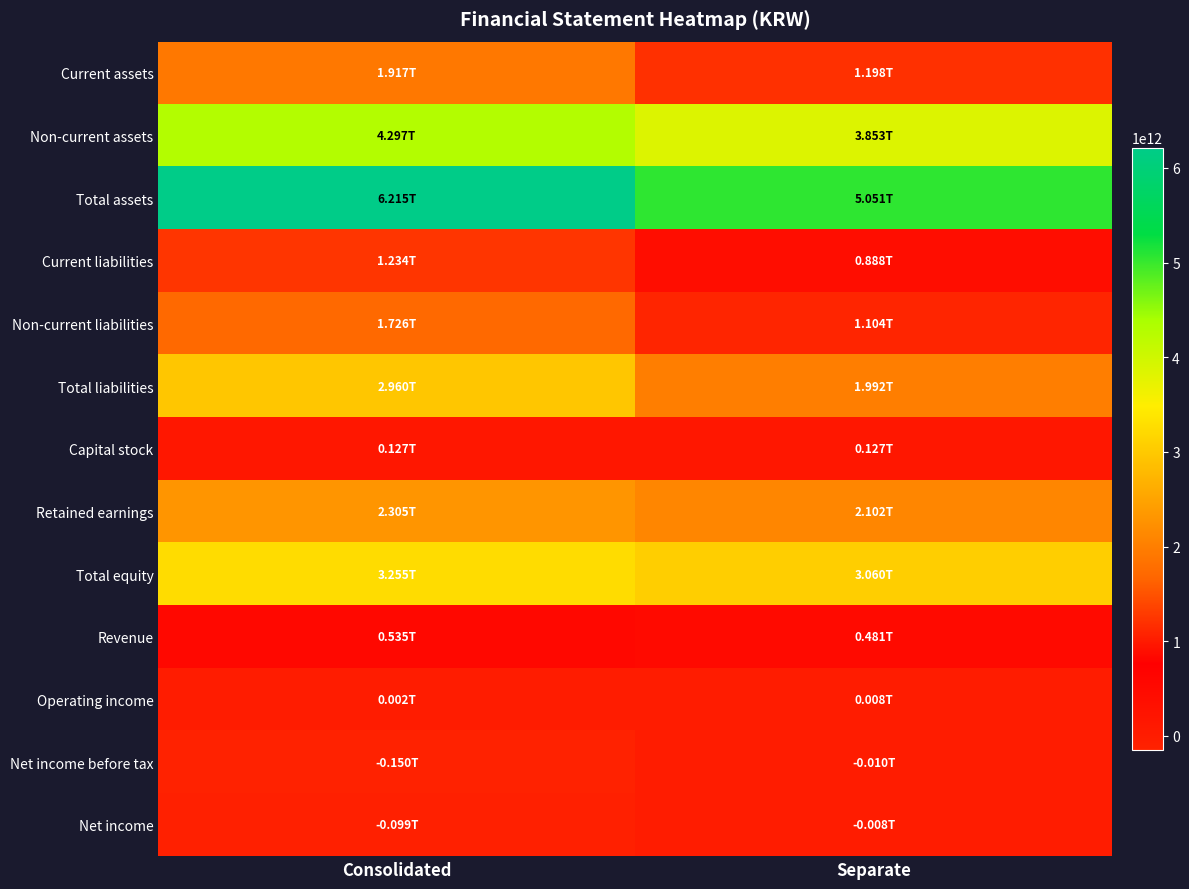

What is the greatest value displayed?

6214788487000